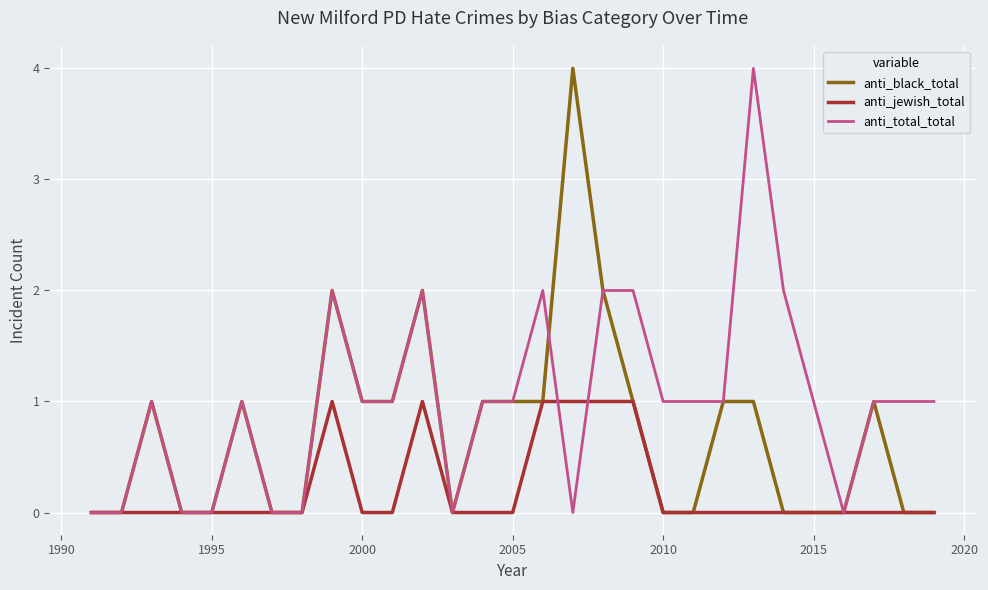

Rank the series by their average value, from highest to lowest.

anti_total_total, anti_black_total, anti_jewish_total